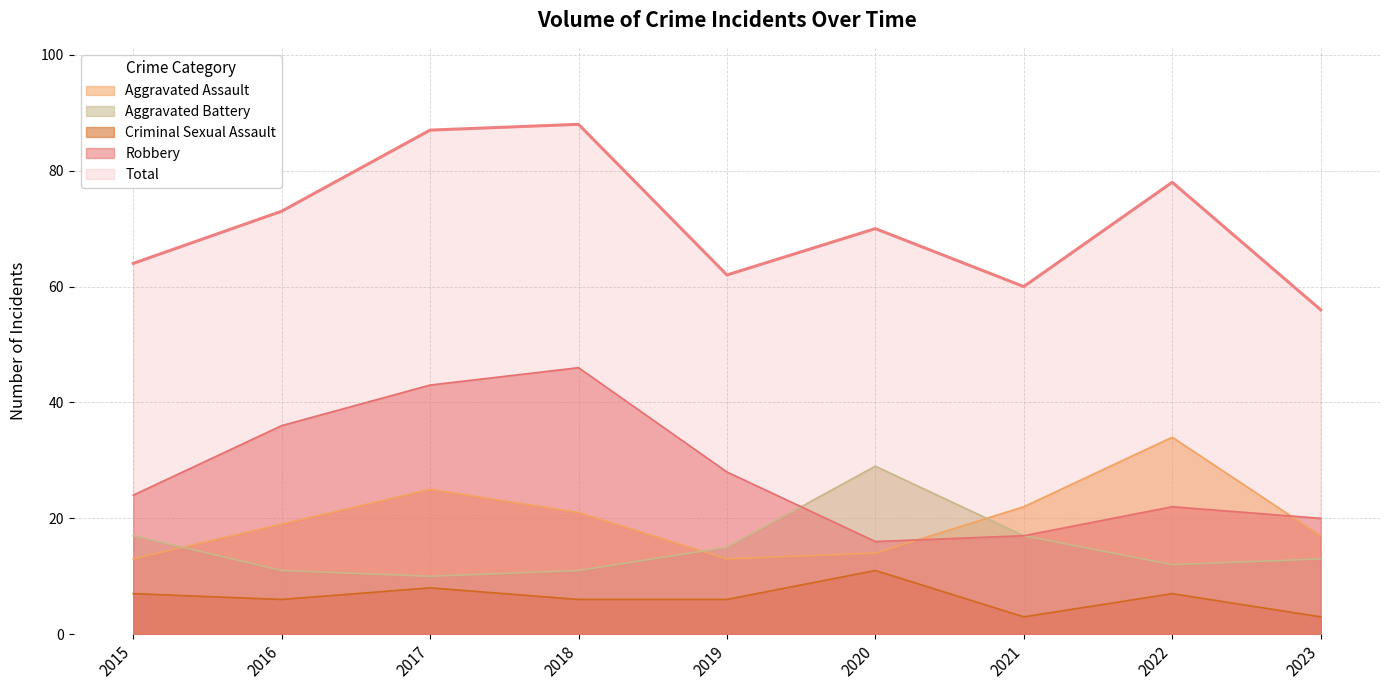

Is it true that Total equals 26 at 2023?

False